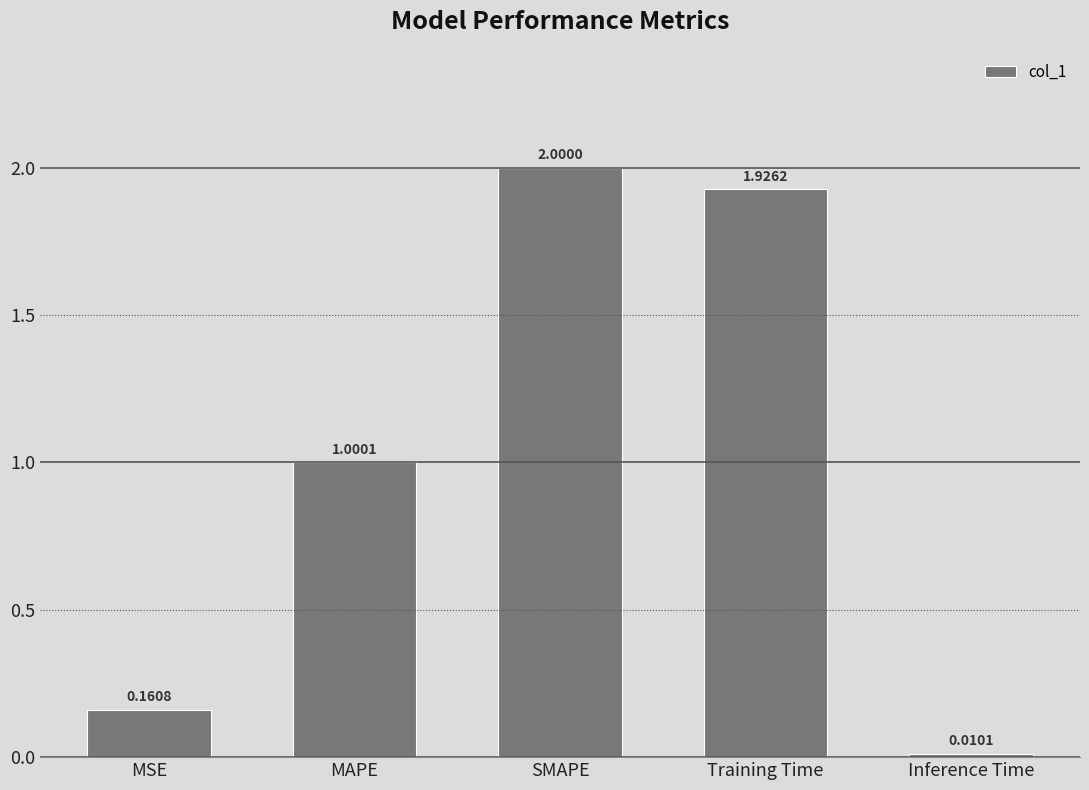

List the labels in order of value, largest first.

SMAPE, Training Time, MAPE, MSE, Inference Time